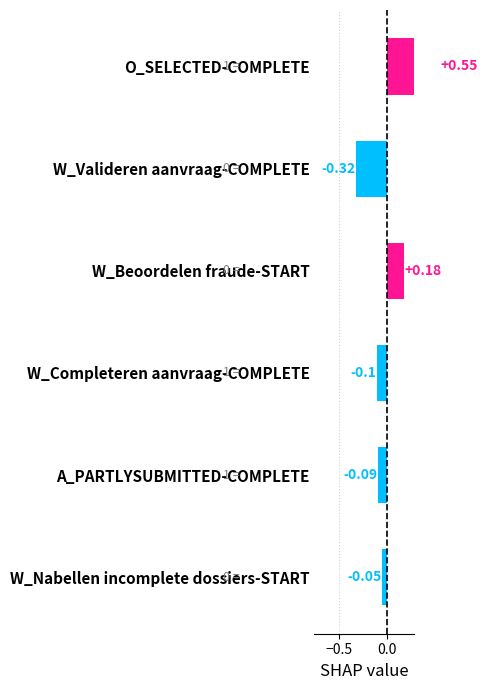

How many distinct data groups are displayed?

1